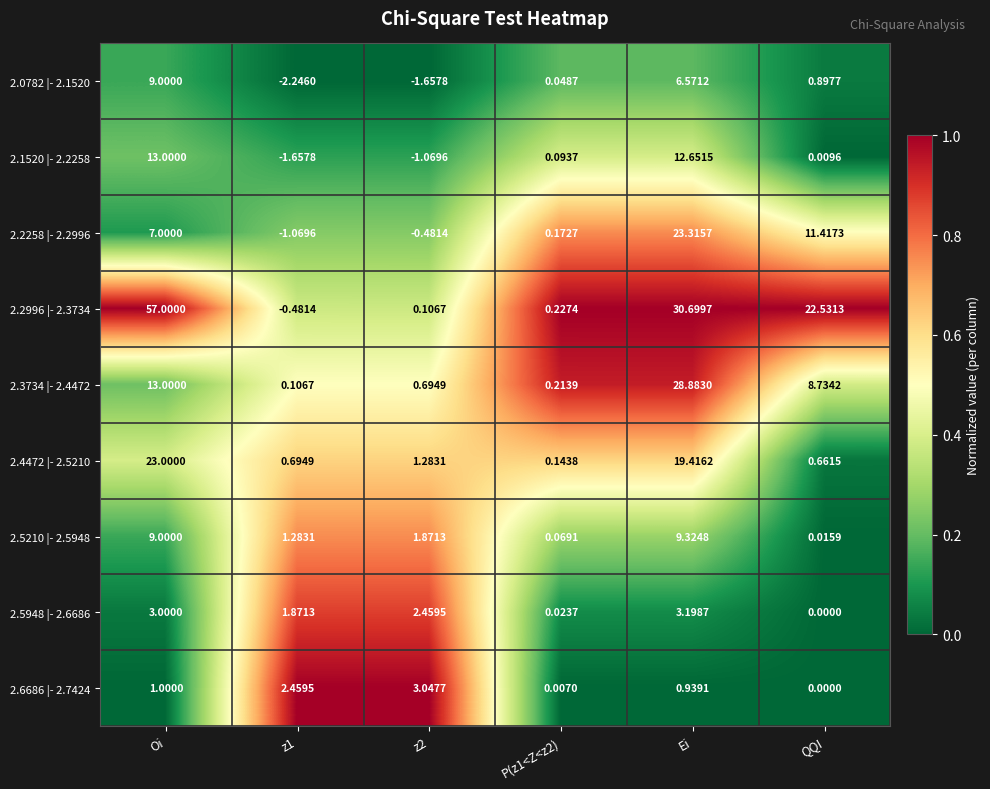

At which category is the sum across all series the highest?

Oi